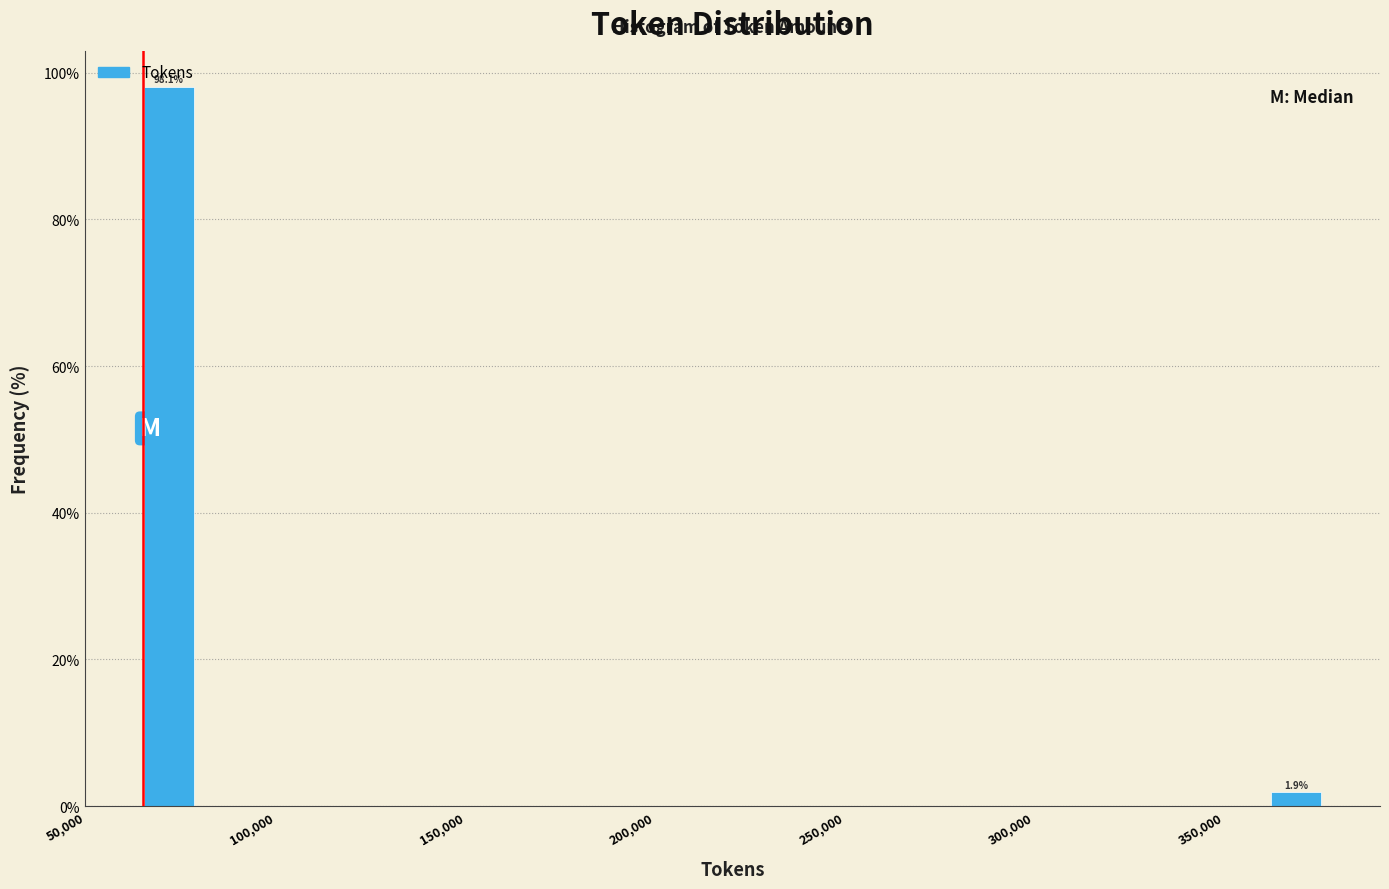

Read against the x-axis, roughly where is the centre of the tallest bar?

70000